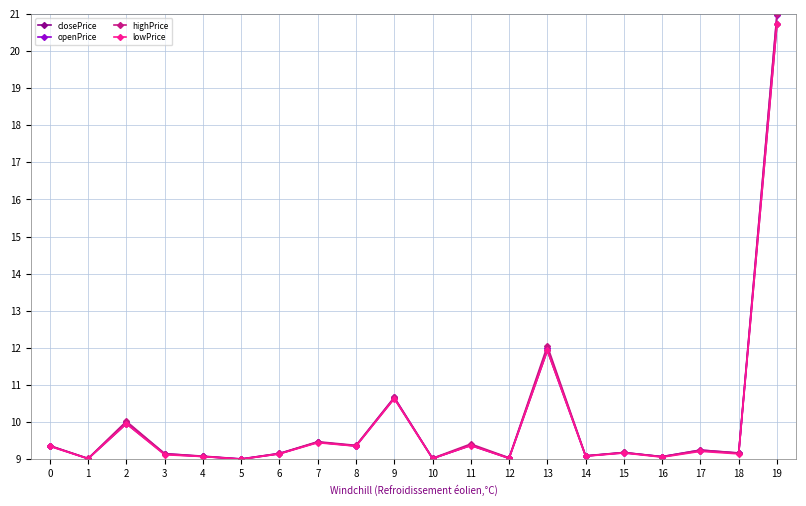

What is the sum of all closePrice values?

199.9